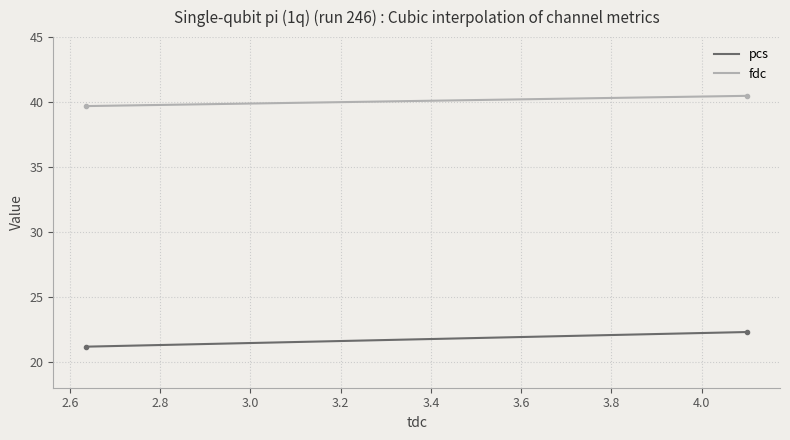

Which series has the largest total across all categories?

fdc